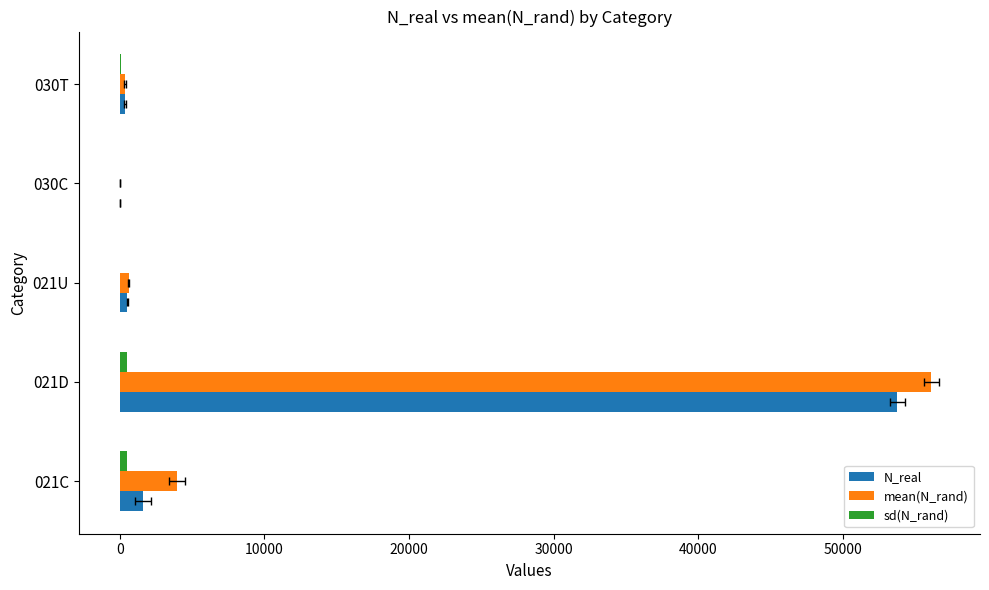

How many groups of bars are there?

5